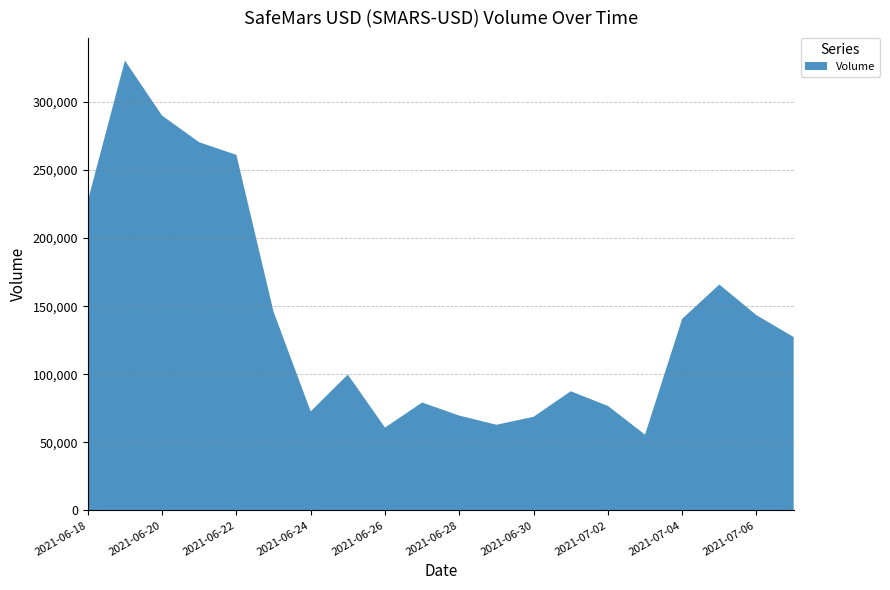

What is the greatest value displayed?

330382